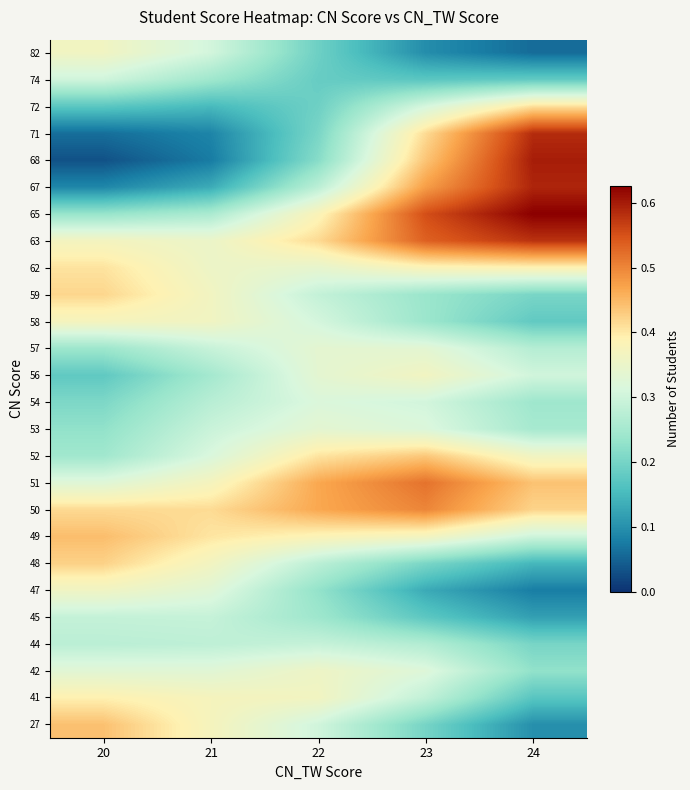

Reading left to right, what are all the values shown in this chart?

row_0: 20=0.4	21=0.4	22=0.3	23=0.2	24=0.1
row_1: 20=0.4	21=0.4	22=0.4	23=0.3	24=0.2
row_2: 20=0.3	21=0.3	22=0.4	23=0.3	24=0.2
row_3: 20=0.3	21=0.3	22=0.3	23=0.3	24=0.2
row_4: 20=0.3	21=0.3	22=0.2	23=0.2	24=0.1
row_5: 20=0.4	21=0.3	22=0.2	23=0.1	24=0.1
row_6: 20=0.4	21=0.4	22=0.3	23=0.2	24=0.1
row_7: 20=0.4	21=0.4	22=0.4	23=0.4	24=0.3
row_8: 20=0.4	21=0.4	22=0.5	23=0.5	24=0.4
row_9: 20=0.3	21=0.4	22=0.5	23=0.5	24=0.4
row_10: 20=0.2	21=0.3	22=0.4	23=0.4	24=0.4
row_11: 20=0.2	21=0.3	22=0.3	23=0.3	24=0.3
row_12: 20=0.2	21=0.3	22=0.3	23=0.3	24=0.2
row_13: 20=0.2	21=0.3	22=0.3	23=0.4	24=0.3
row_14: 20=0.2	21=0.3	22=0.3	23=0.3	24=0.3
row_15: 20=0.4	21=0.4	22=0.3	23=0.2	24=0.2
row_16: 20=0.4	21=0.4	22=0.3	23=0.2	24=0.2
row_17: 20=0.4	21=0.4	22=0.3	23=0.4	24=0.4
row_18: 20=0.4	21=0.4	22=0.4	23=0.5	24=0.6
row_19: 20=0.2	21=0.3	22=0.4	23=0.6	24=0.6
row_20: 20=0.1	21=0.1	22=0.3	23=0.5	24=0.6
row_21: 20=0.0	21=0.1	22=0.2	23=0.4	24=0.6
row_22: 20=0.1	21=0.1	22=0.2	23=0.4	24=0.6
row_23: 20=0.2	21=0.2	22=0.2	23=0.3	24=0.4
row_24: 20=0.3	21=0.2	22=0.2	23=0.2	24=0.2
row_25: 20=0.4	21=0.3	22=0.2	23=0.1	24=0.1